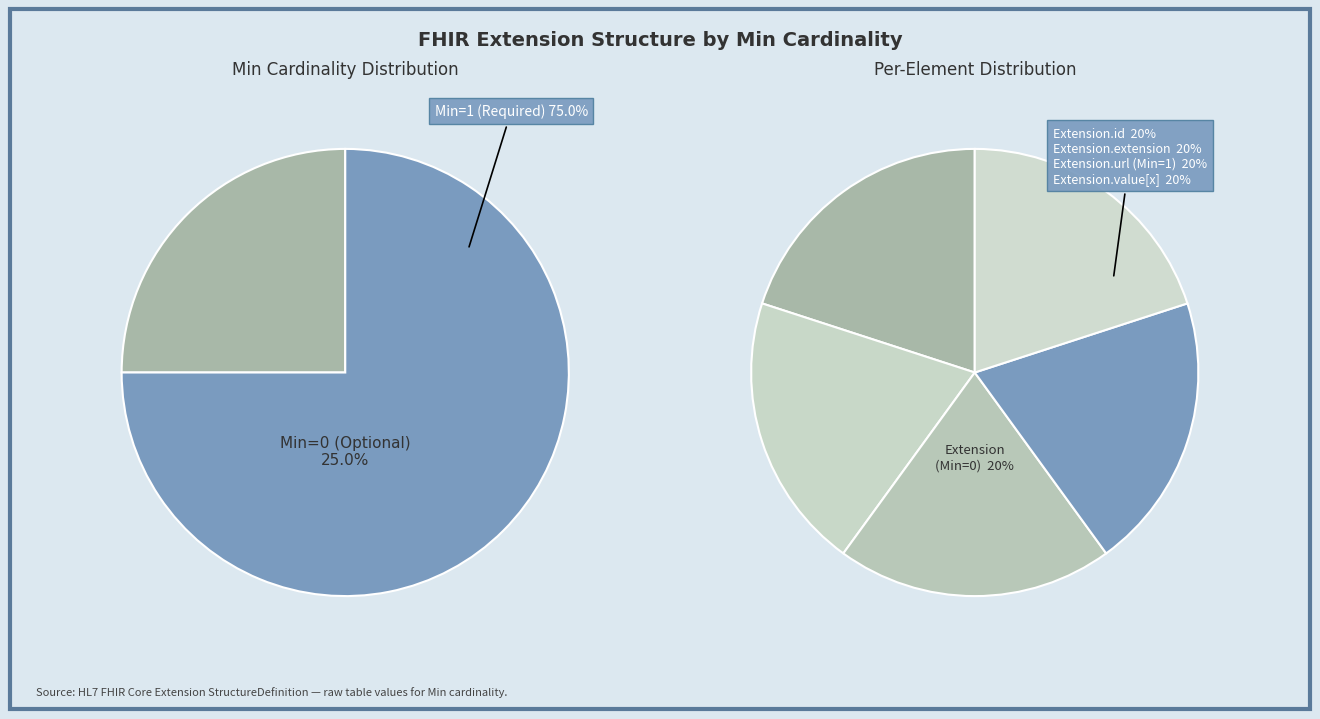

Which category has the smallest portion of the pie?

Extension.id